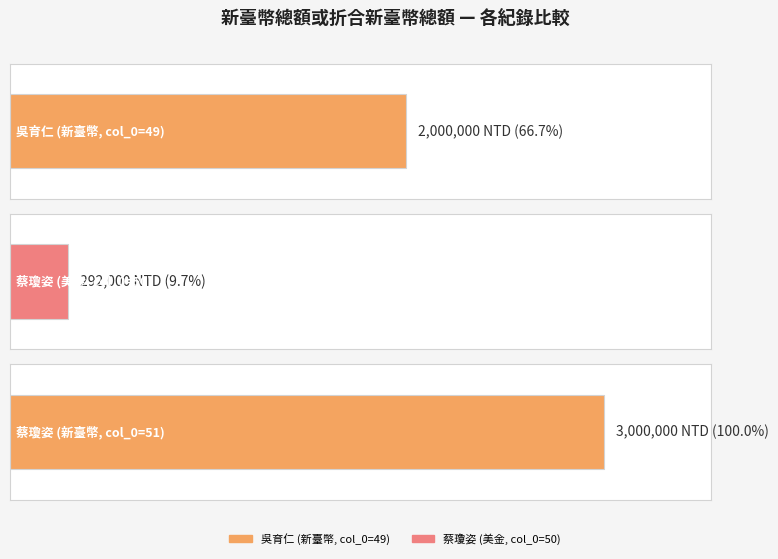

What is the change in value from 50 to 51?

+2708000